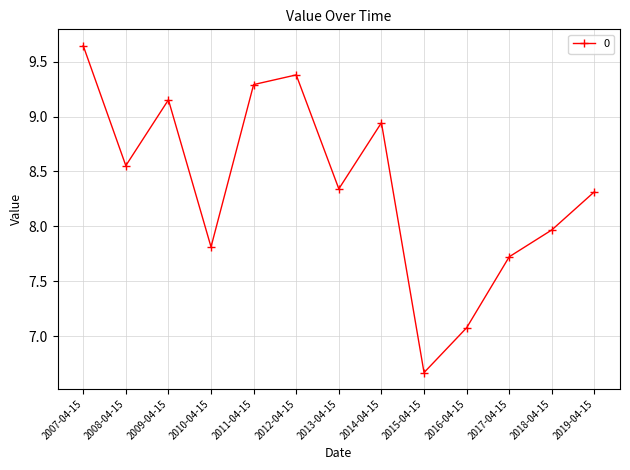

True or false: the data shows 8.3 at 2013-04-15.

True